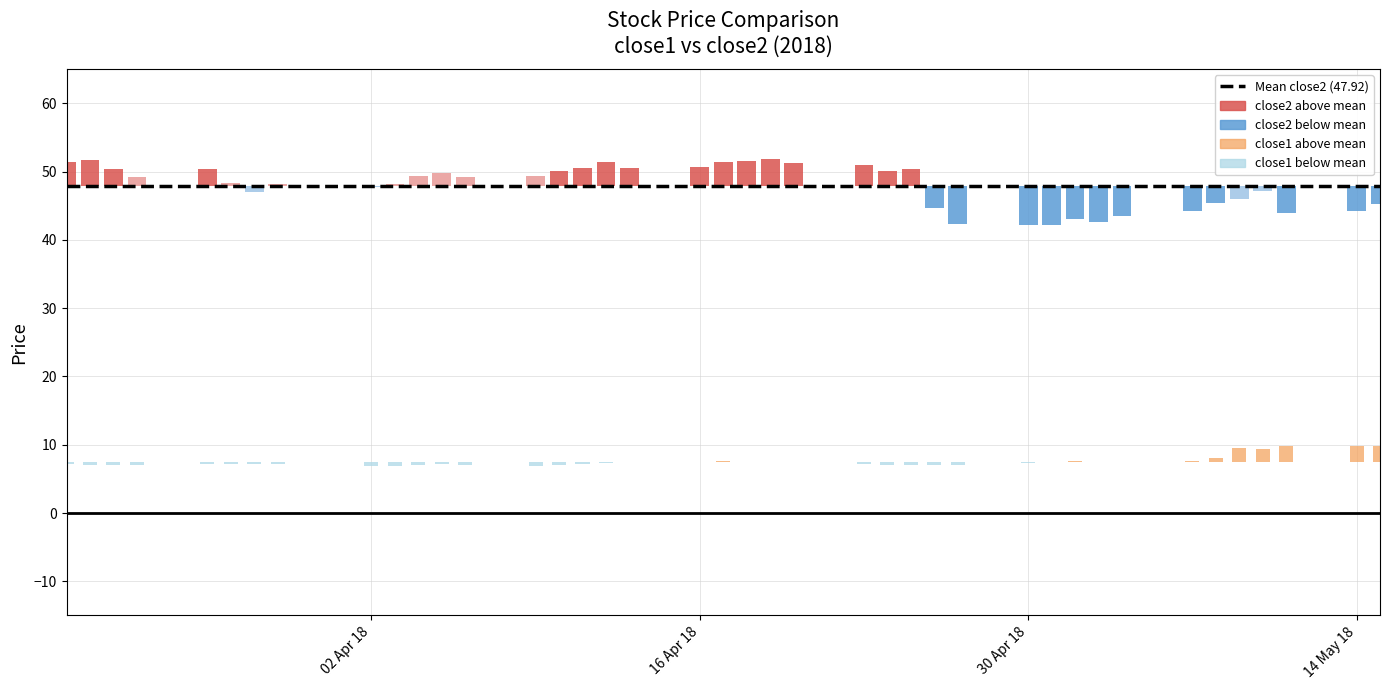

What is the difference between the highest and lowest values at 33?

36.6